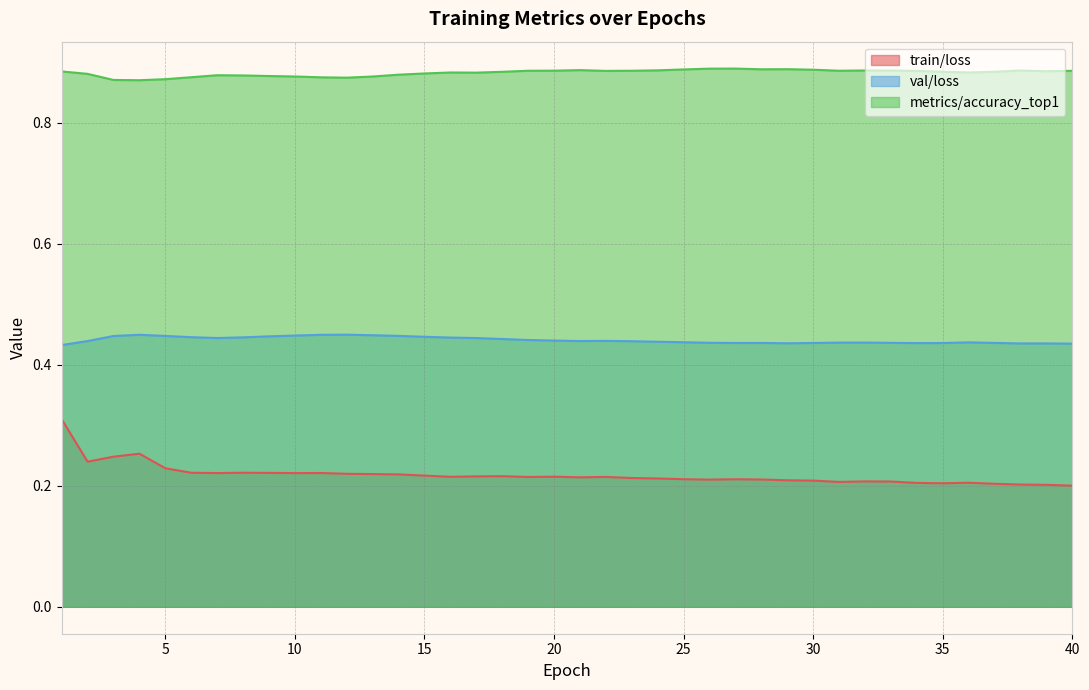

Which category has the highest value in the val/loss series?

12